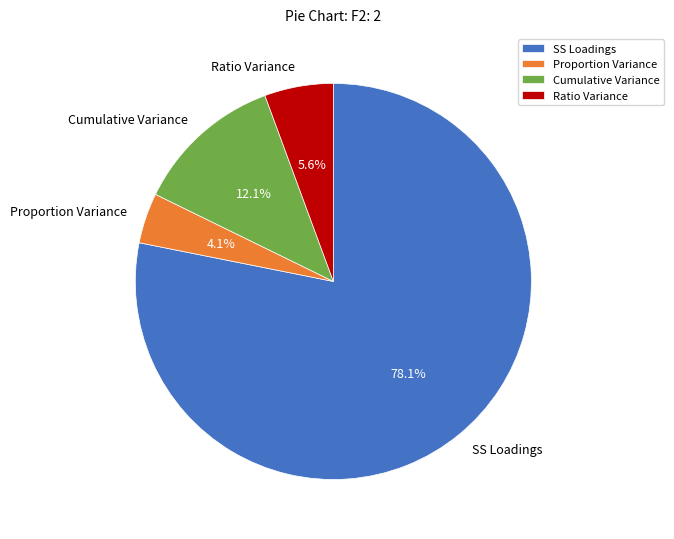

Rank the categories by value from lowest to highest.

Proportion Variance, Ratio Variance, Cumulative Variance, SS Loadings